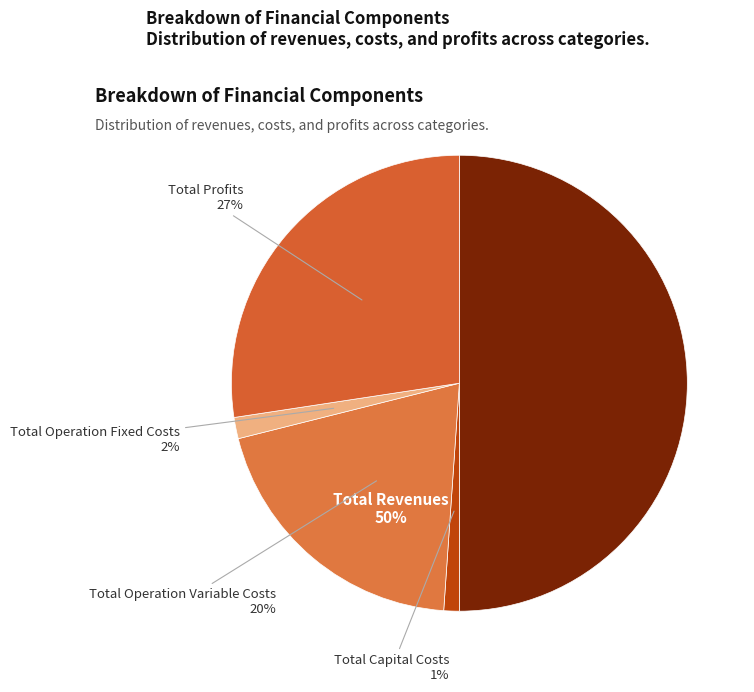

Rank the categories by value from highest to lowest.

Total Revenues, Total Profits, Total Operation Variable Costs, Total Operation Fixed Costs, Total Capital Costs